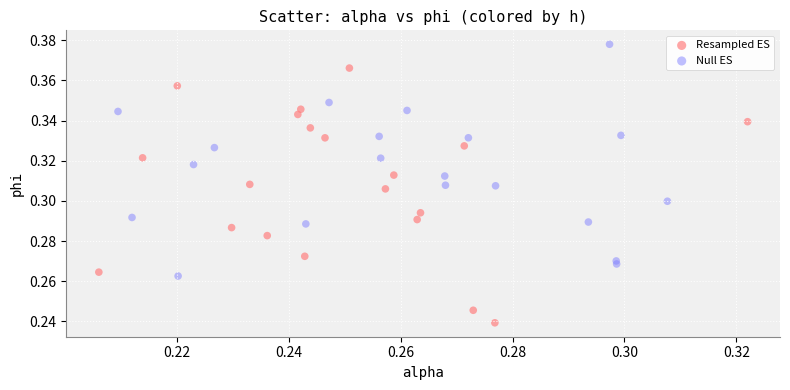

What are all the series names shown in the legend?

Resampled ES, Null ES